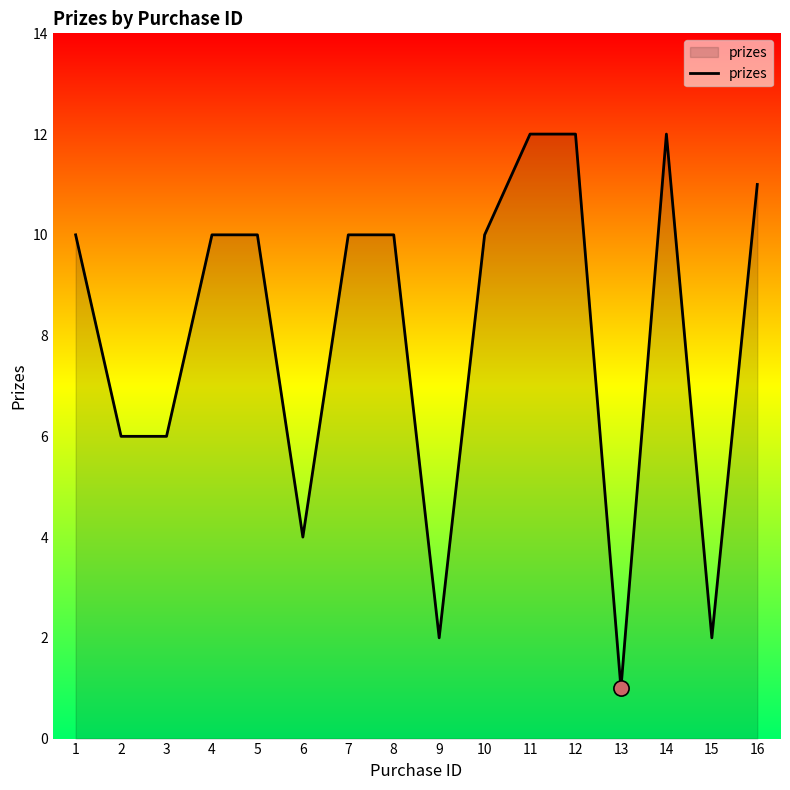

Between 1 and 13, which is larger?

1